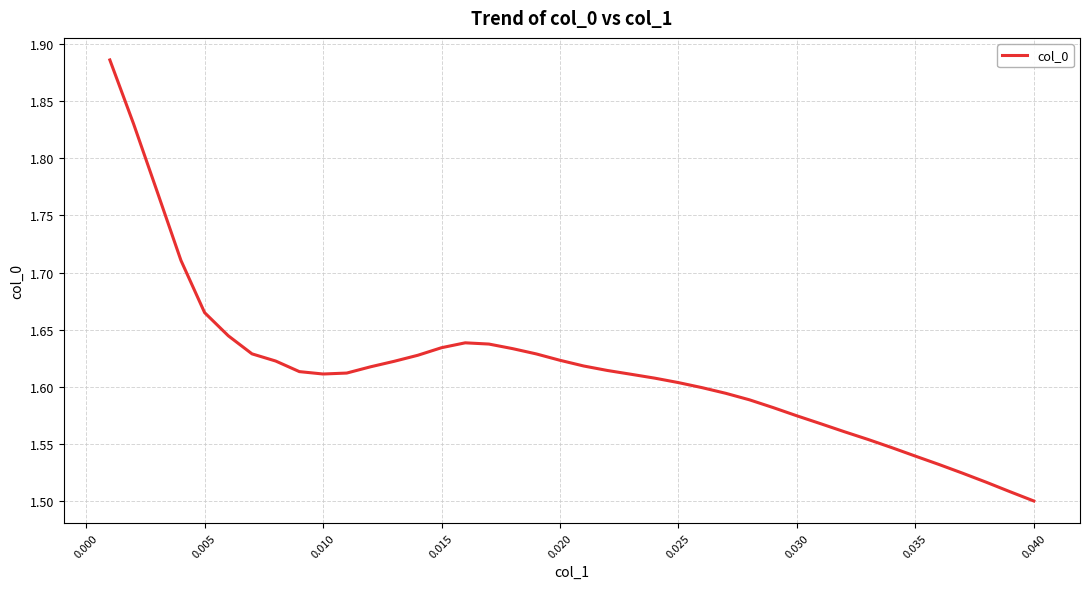

What is the difference between the maximum and minimum values?

0.4